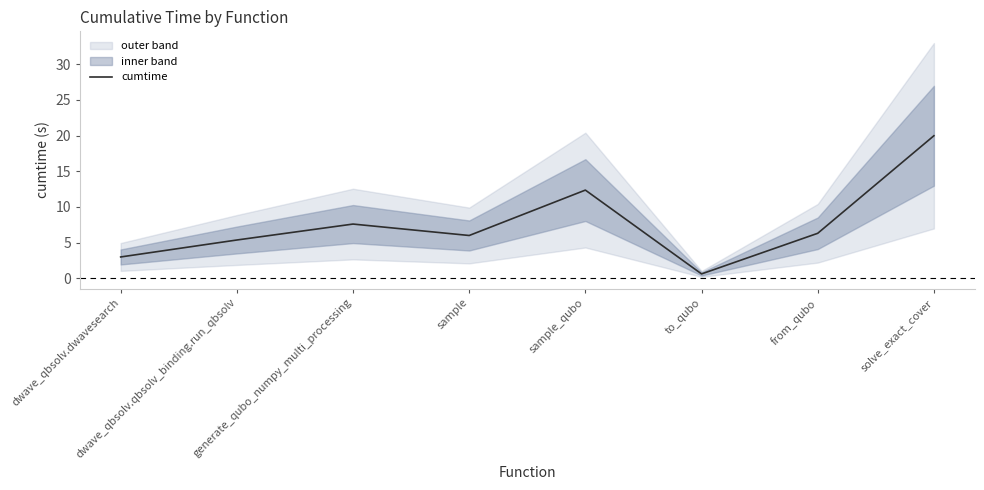

Where does the data first go above 6?

generate_qubo_numpy_multi_processing